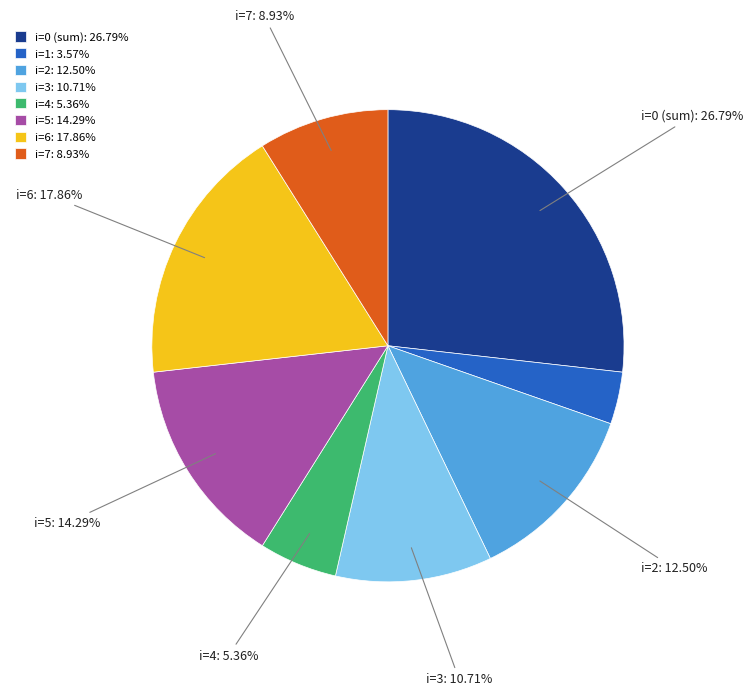

Count the number of slices in the pie.

8